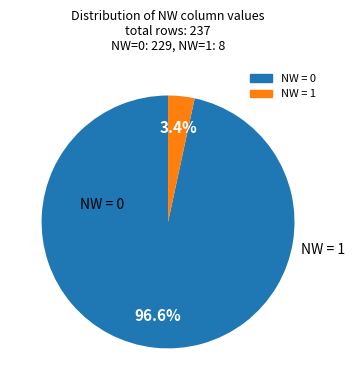

Is there any slice that represents more than half of the pie?

Yes